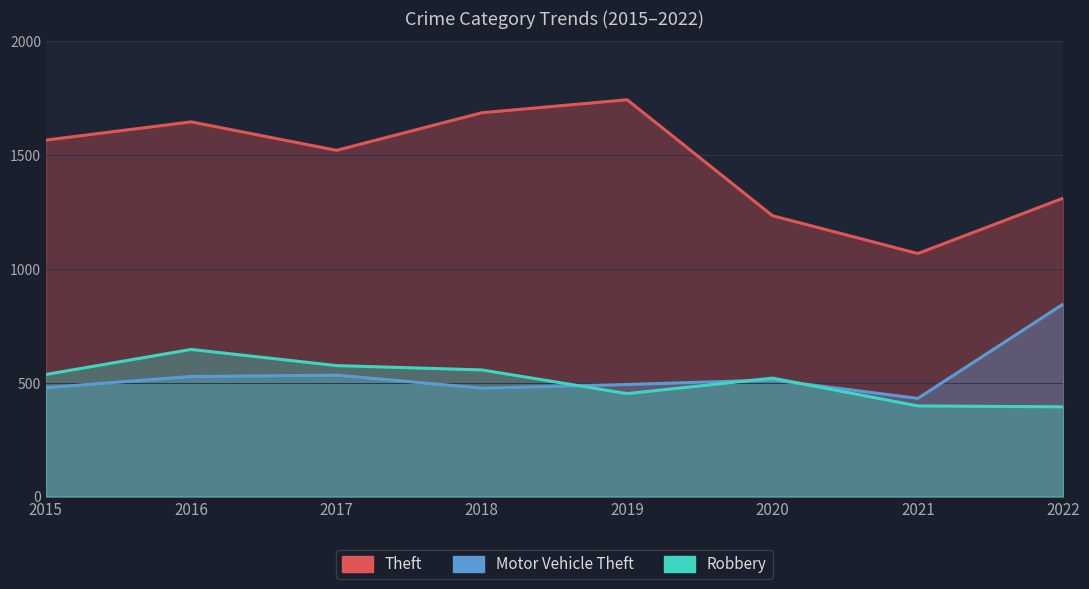

At 2022, list the series in order from largest to smallest.

Theft, Motor Vehicle Theft, Robbery